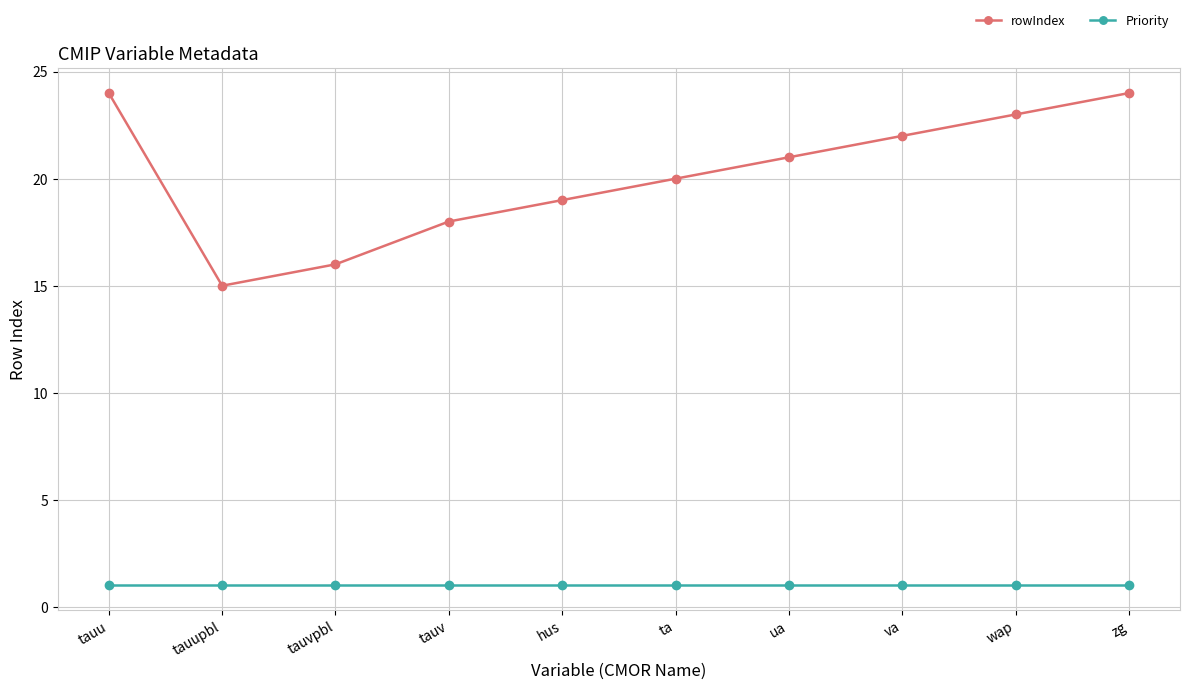

What is the maximum value for rowIndex?

24